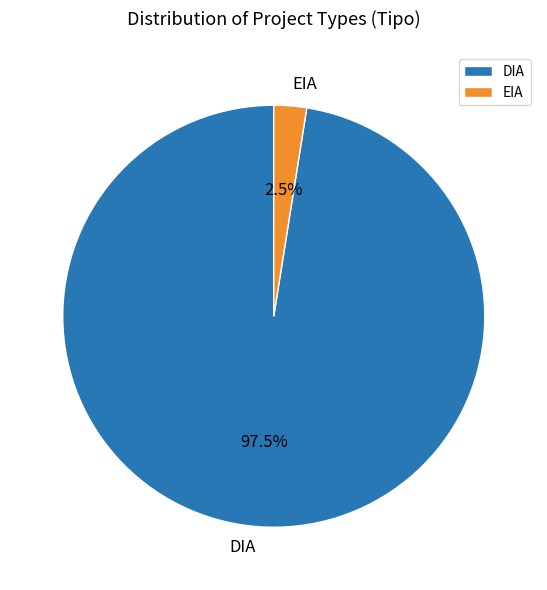

Which slice represents more than half of the pie?

DIA